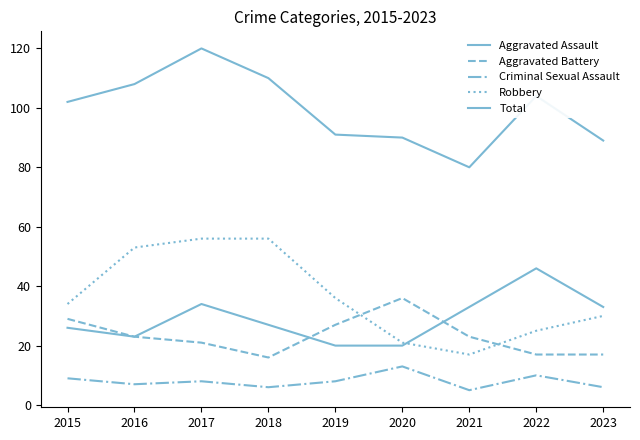

Is the value of Aggravated Battery at 2015 greater than the value of Criminal Sexual Assault at 2016?

Yes